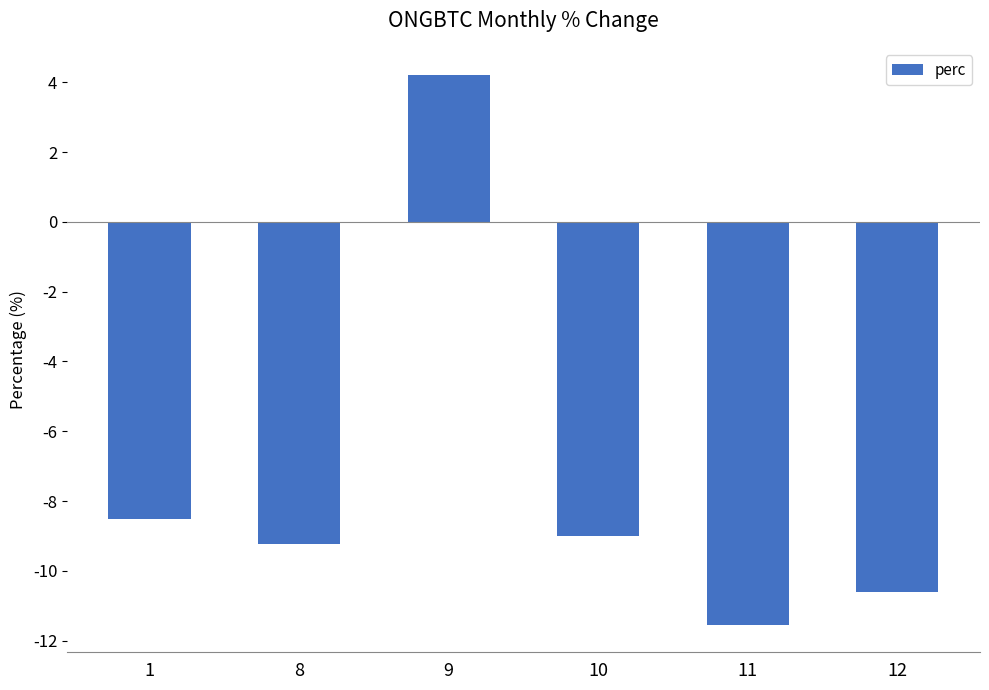

List the labels in order of value, largest first.

9, 1, 10, 8, 12, 11